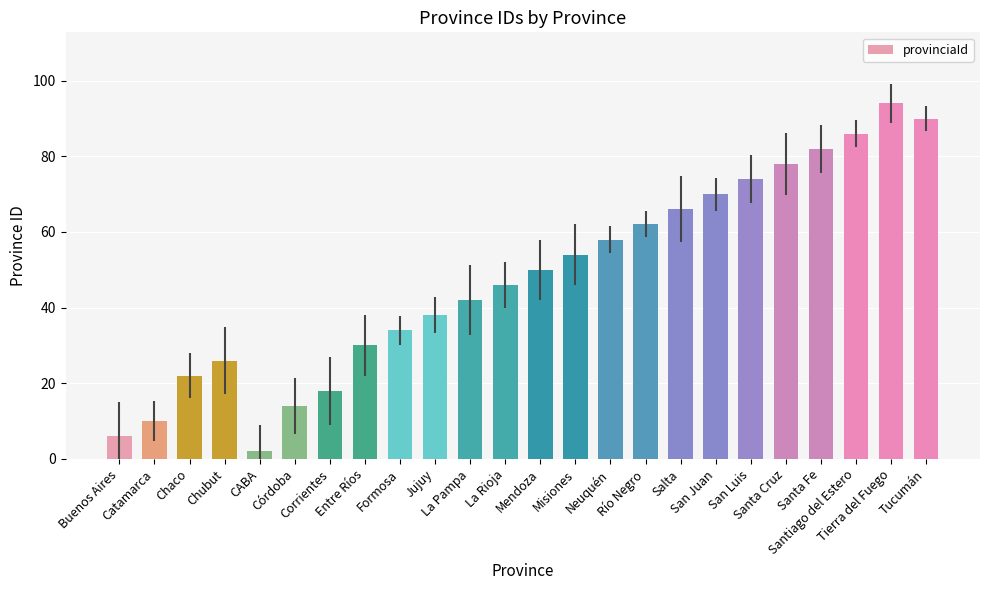

Approximately how many times larger is the value at San Juan compared to La Pampa?

1.7